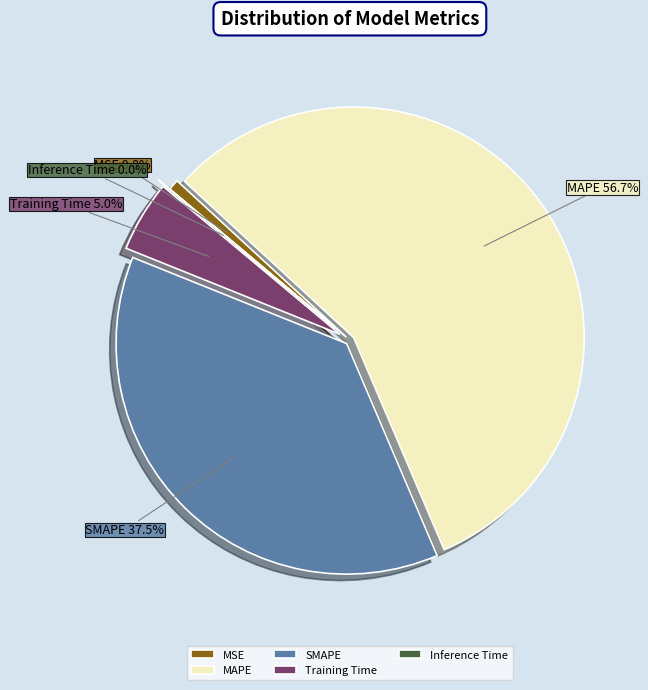

How much of the chart is everything except Training Time?

95.0%